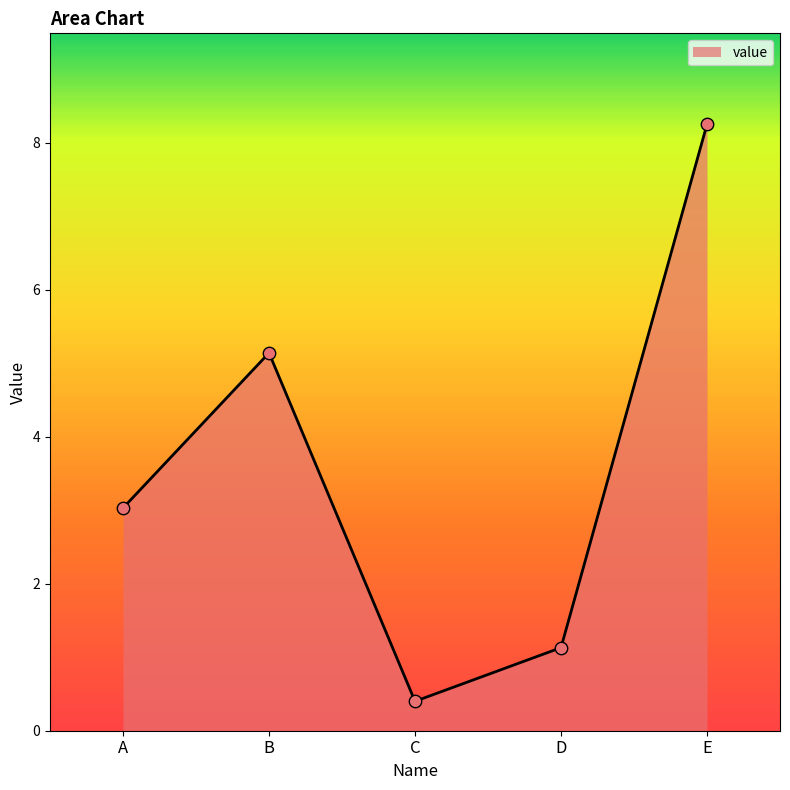

Which has a higher value, D or C?

D